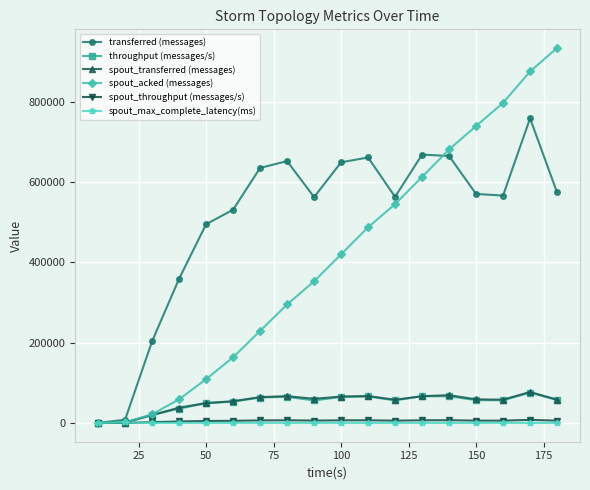

At how many categories does at least one series exceed 514846?

13